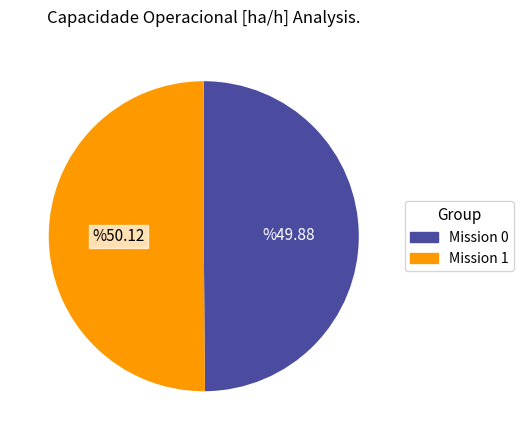

How many slices are in this pie chart?

2